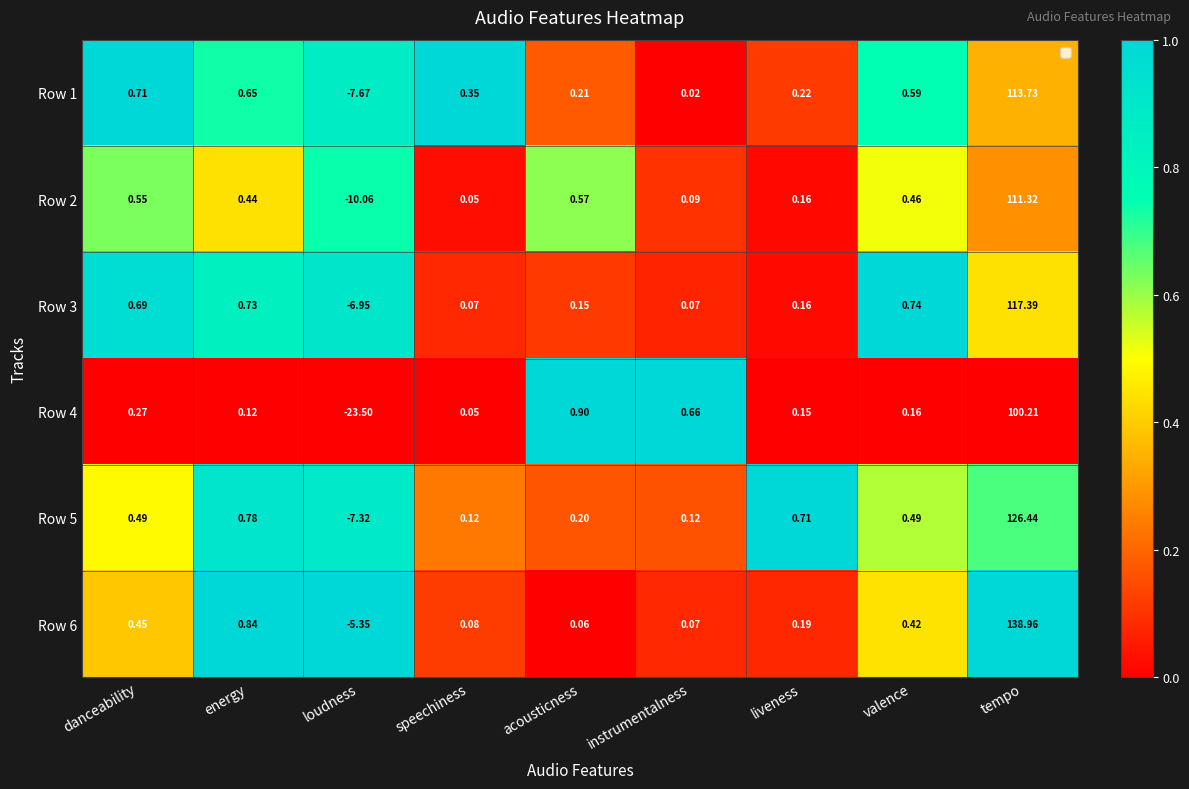

Which label corresponds to the largest value in the chart?

tempo